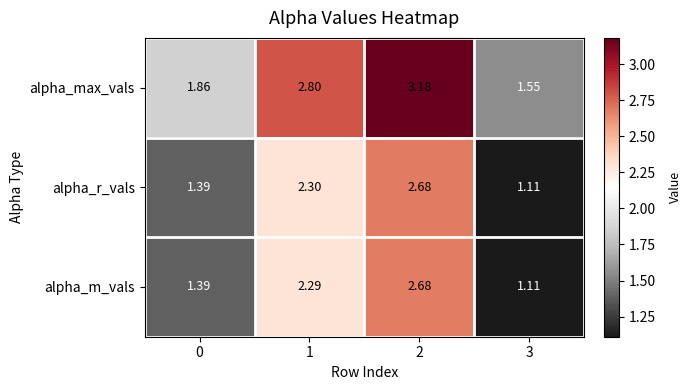

Which series has the largest total across all categories?

alpha_max_vals